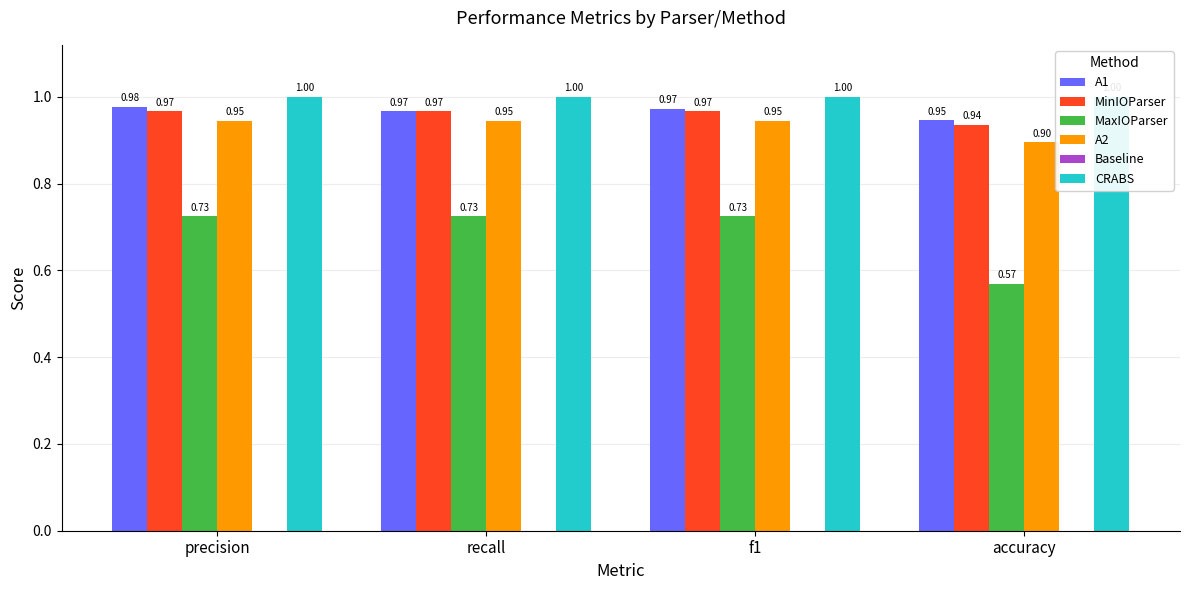

Reading left to right, transcribe all the data shown in this chart.

A1: 1.0	1.0	1.0	0.9
MinIOParser: 1.0	1.0	1.0	0.9
MaxIOParser: 0.7	0.7	0.7	0.6
A2: 0.9	0.9	0.9	0.9
Baseline: 0.0	0.0	0.0	0.0
CRABS: 1.0	1.0	1.0	1.0